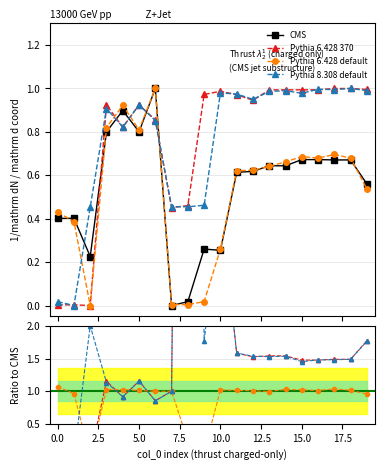

At 0.0, list the series in order from smallest to largest.

Pythia 8.308 default, Pythia 6.428 370, CMS, Pythia 6.428 default